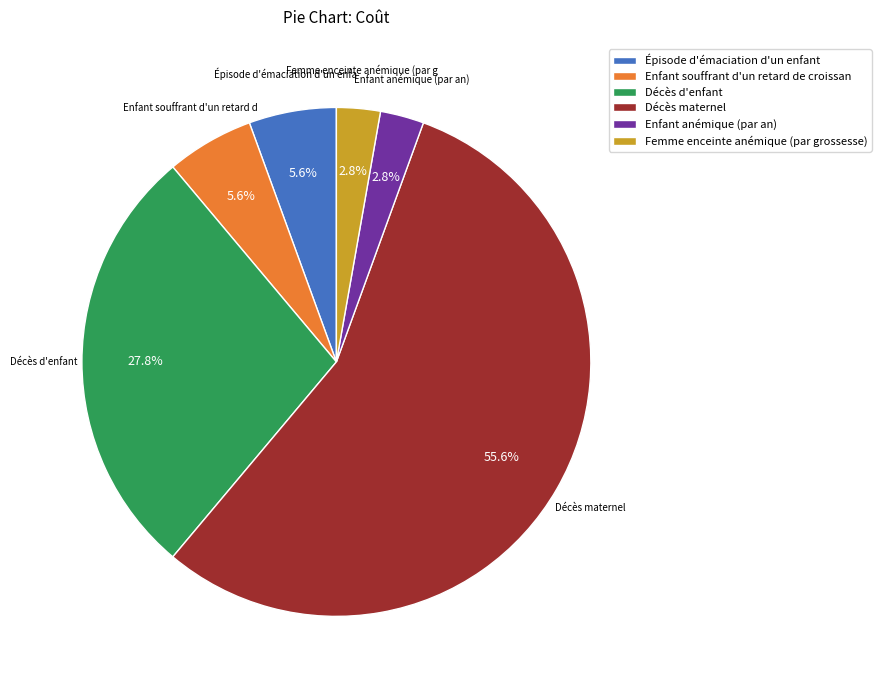

Count the number of slices in the pie.

6